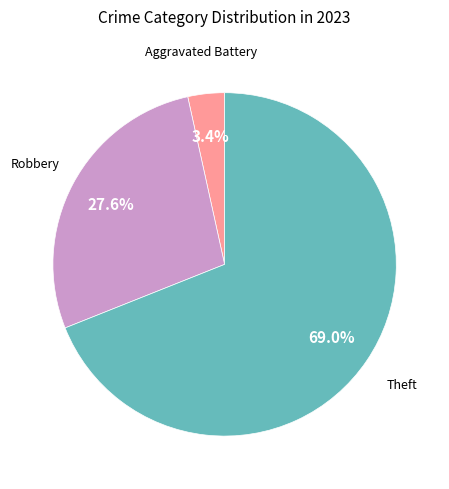

Is there a majority slice in this chart?

Yes